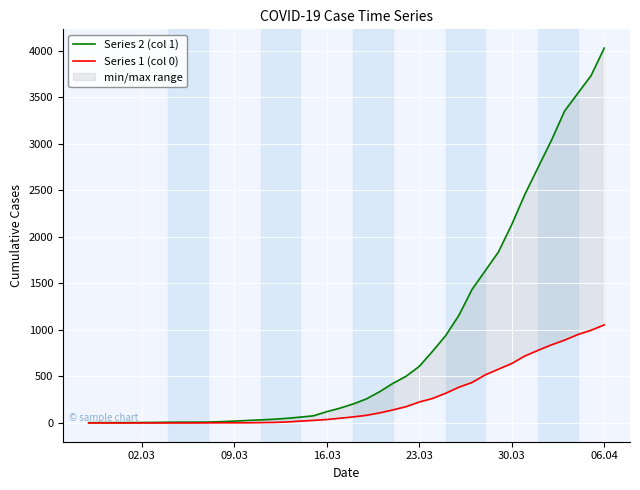

How many categories are shown in the chart?

40